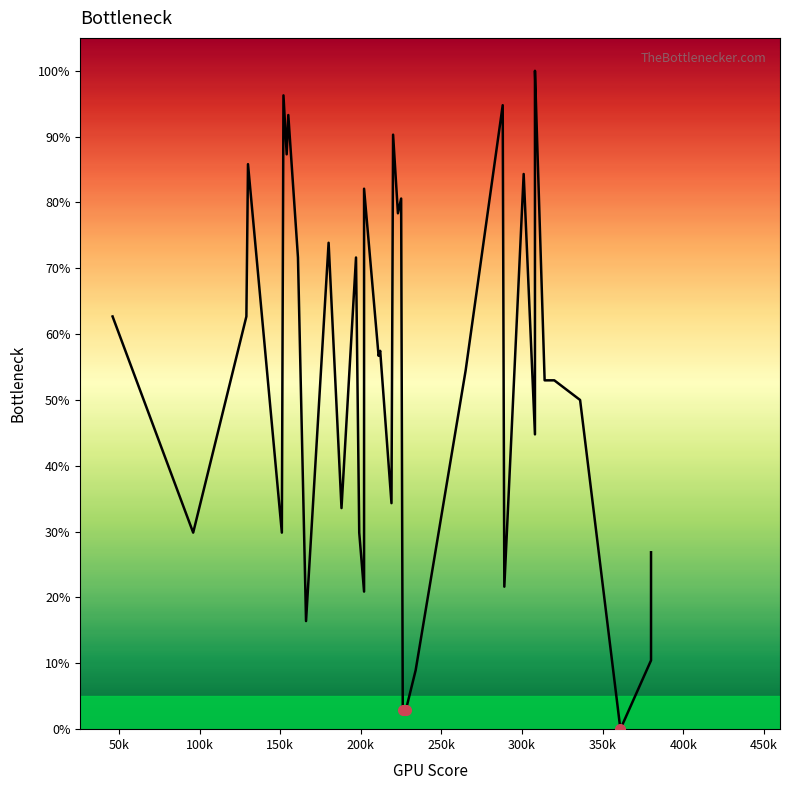

What is the average value?

54.6